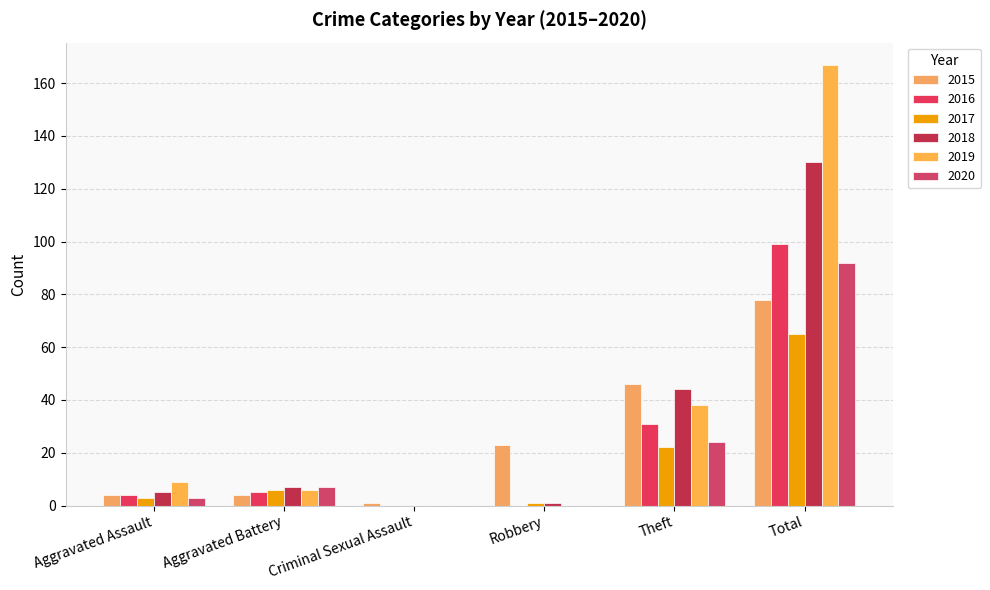

Reading right to left, transcribe all the data shown in this chart.

2015: Total=78	Theft=46	Robbery=23	Criminal Sexual Assault=1	Aggravated Battery=4	Aggravated Assault=4
2016: Total=99	Theft=31	Robbery=0	Criminal Sexual Assault=0	Aggravated Battery=5	Aggravated Assault=4
2017: Total=65	Theft=22	Robbery=1	Criminal Sexual Assault=0	Aggravated Battery=6	Aggravated Assault=3
2018: Total=130	Theft=44	Robbery=1	Criminal Sexual Assault=0	Aggravated Battery=7	Aggravated Assault=5
2019: Total=167	Theft=38	Robbery=0	Criminal Sexual Assault=0	Aggravated Battery=6	Aggravated Assault=9
2020: Total=92	Theft=24	Robbery=0	Criminal Sexual Assault=0	Aggravated Battery=7	Aggravated Assault=3